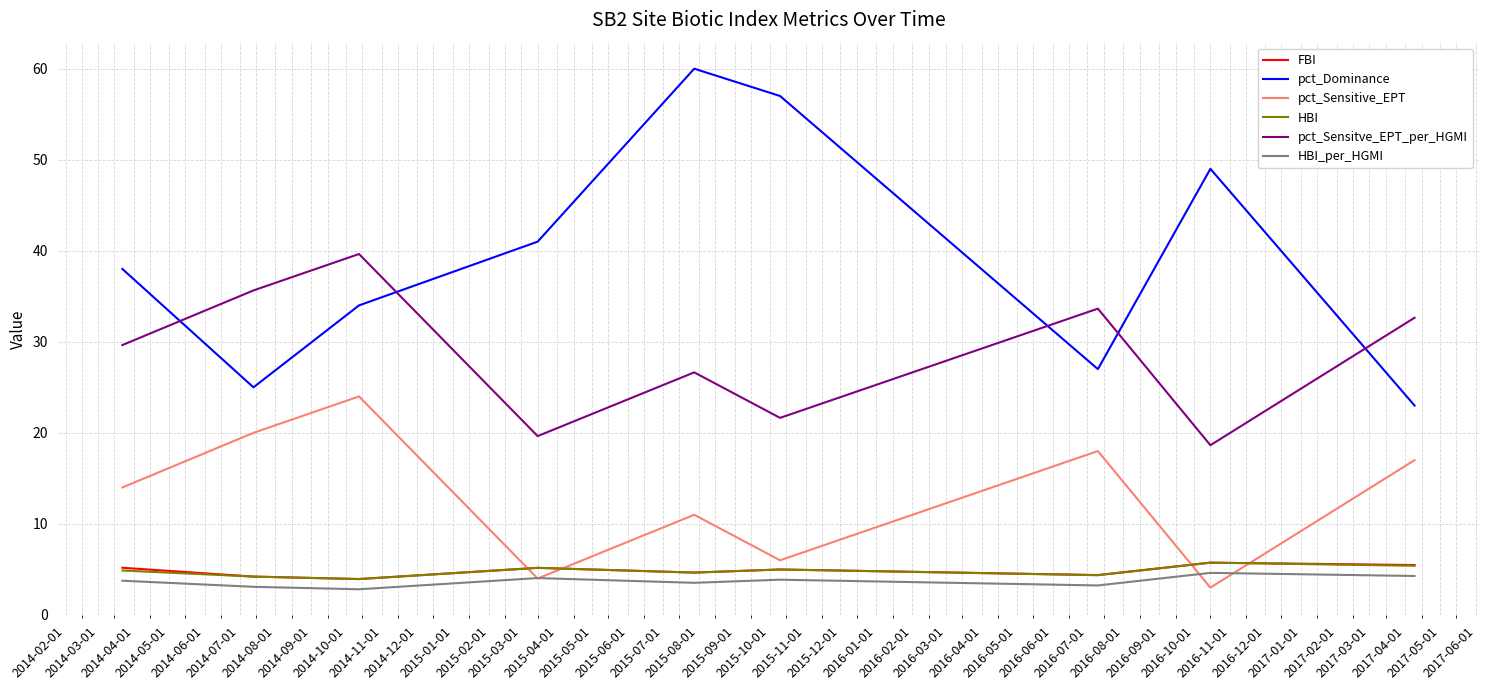

Which series has the largest total across all categories?

pct_Dominance